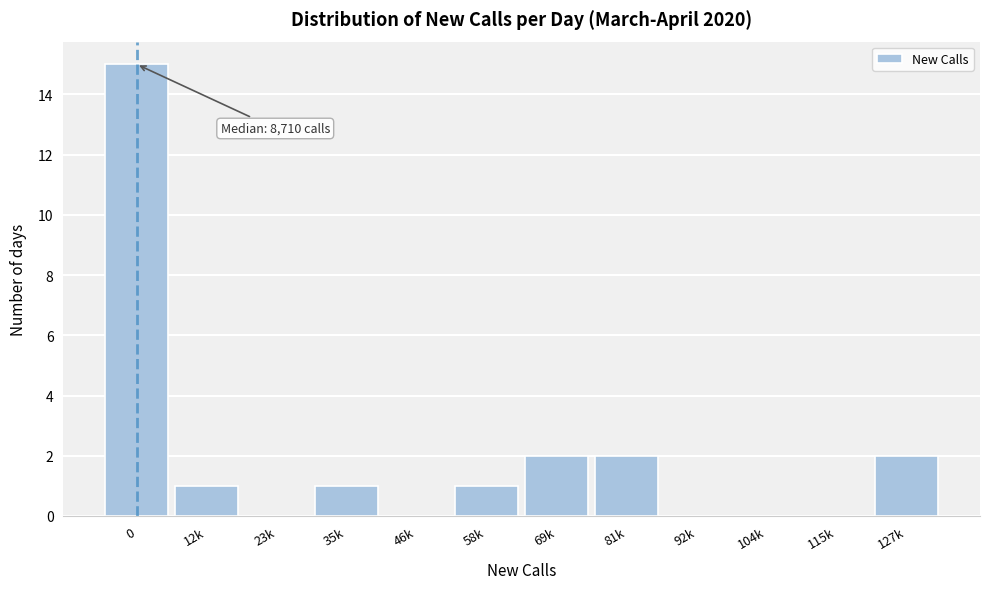

Reading right to left, transcribe all the data shown in this chart.

127k=2	115k=0	104k=0	92k=0	81k=2	69k=2	58k=1	46k=0	35k=1	23k=0	12k=1	0=15